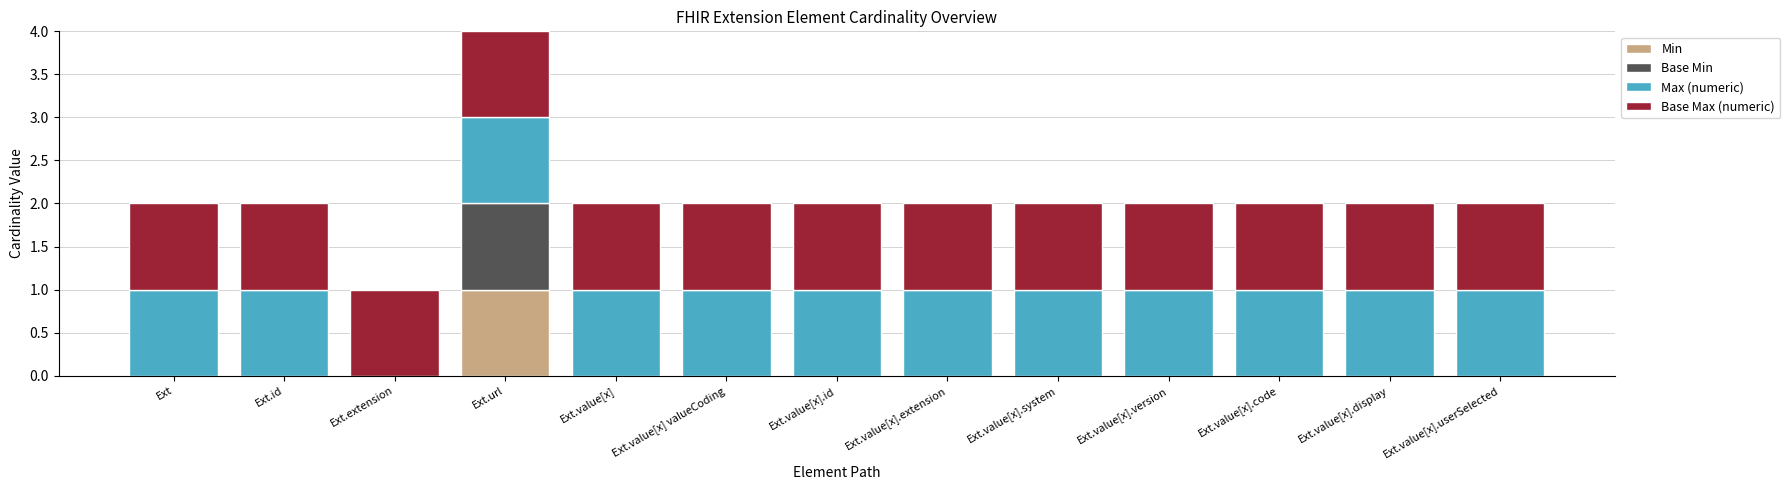

At which category is the sum across all series the highest?

Ext.url